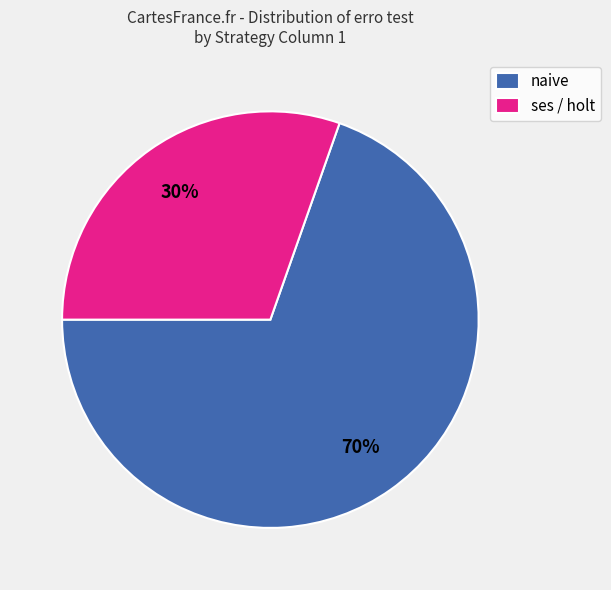

Does naive account for over 50% of the chart?

Yes